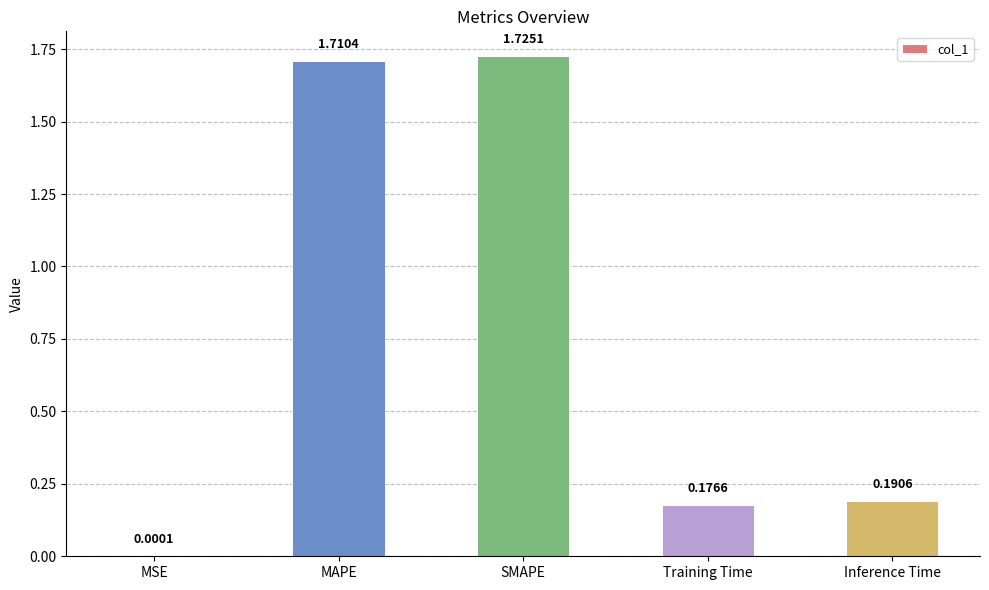

What is the sum of the values at Training Time and MAPE?

1.9